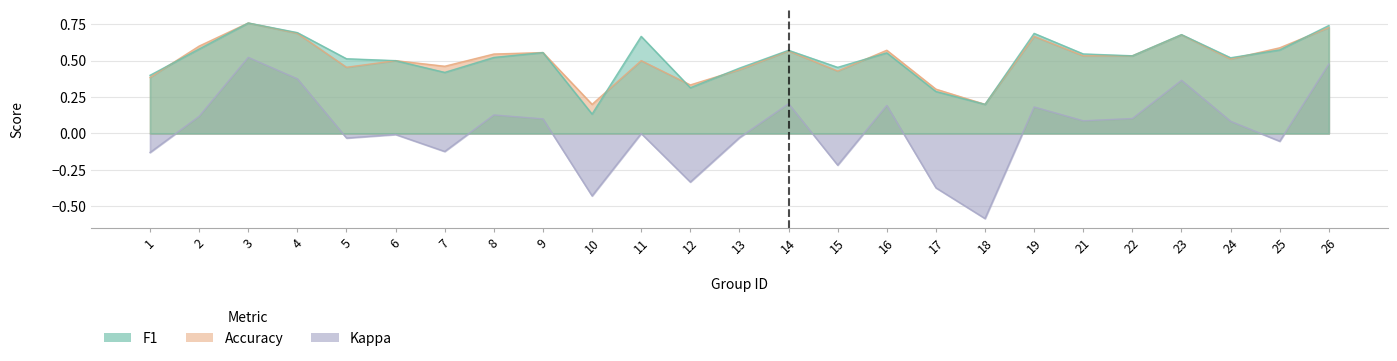

In f1, how many points are lower than both neighbors (excluding endpoints)?

7